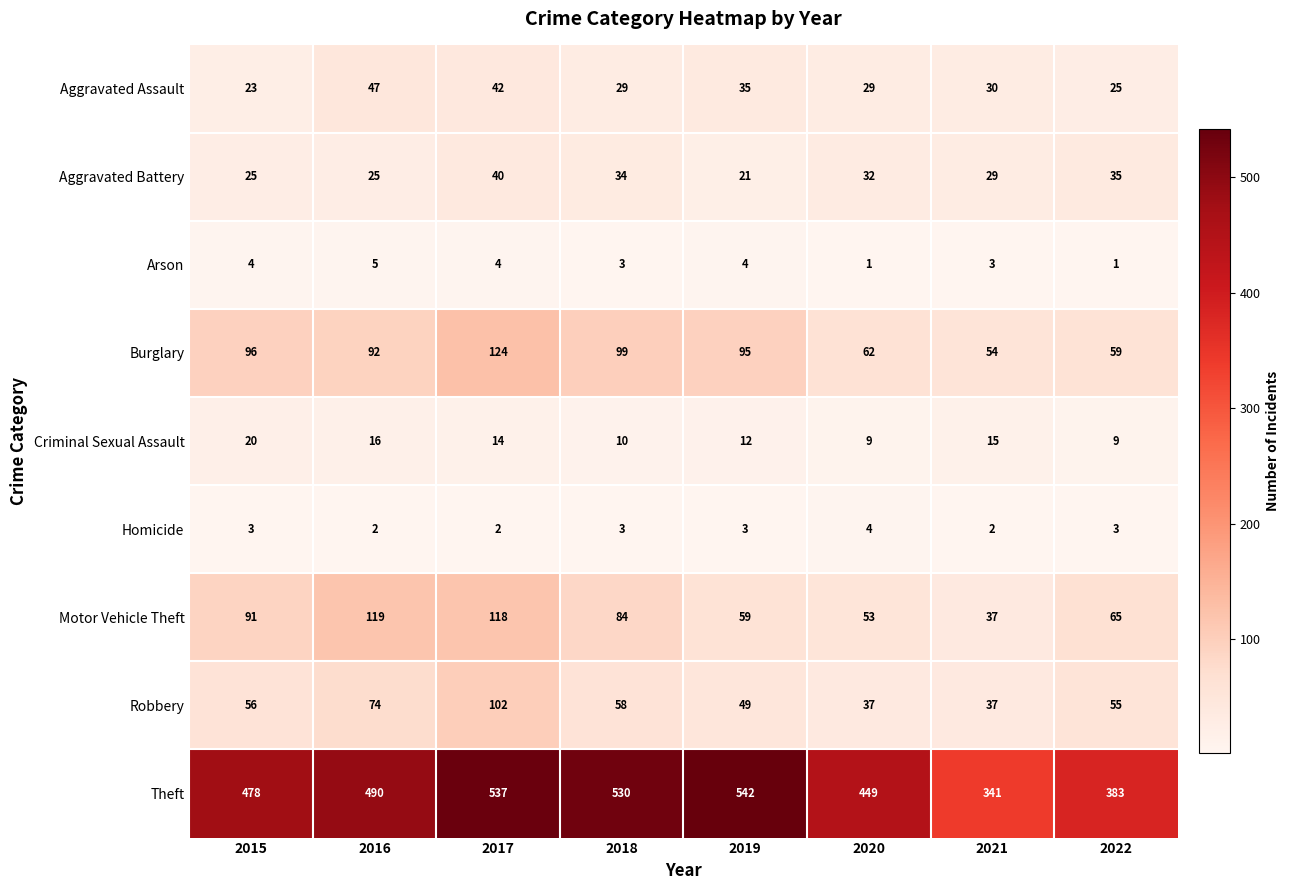

What is the difference between the maximum and second lowest values in the Motor Vehicle Theft series?

66